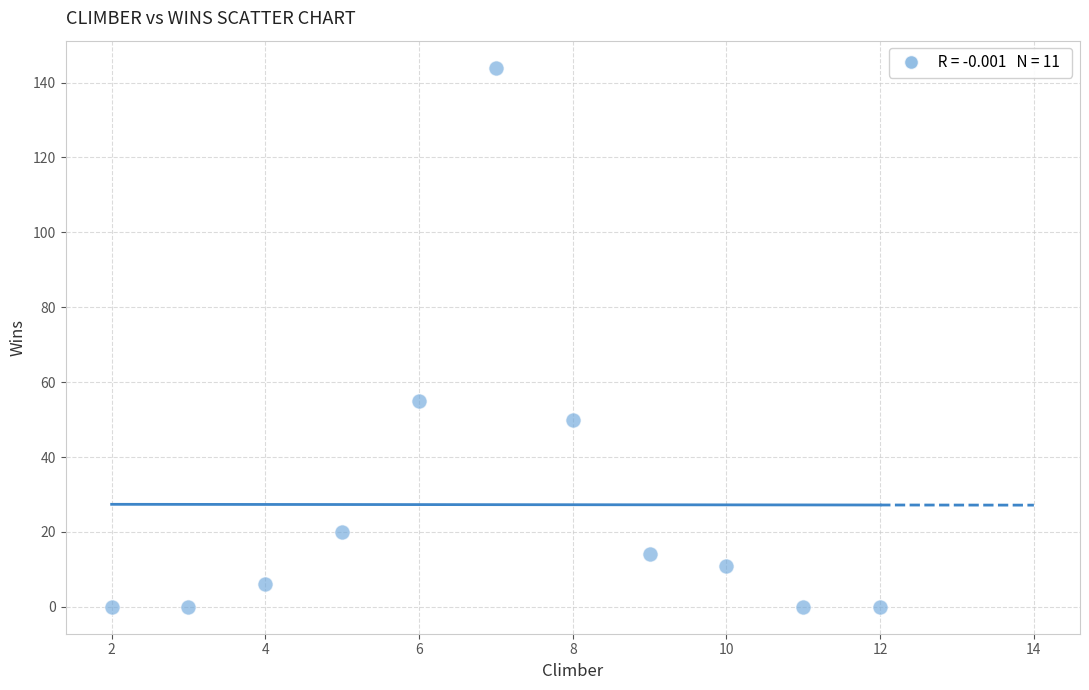

What is the range of X values (max minus min)?

10